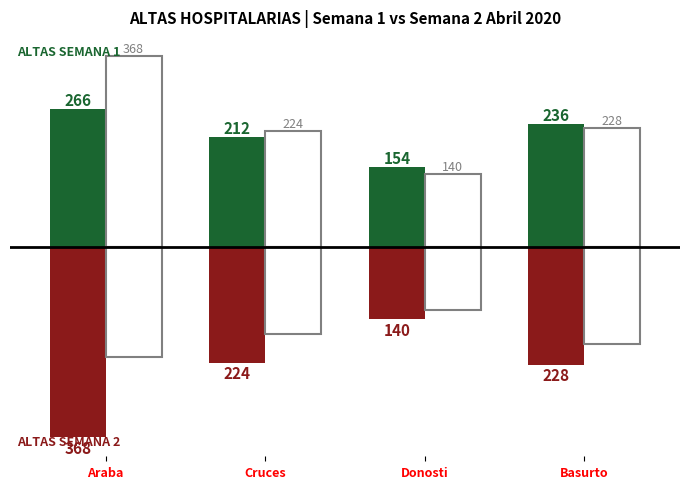

How many bars are there in total?

12